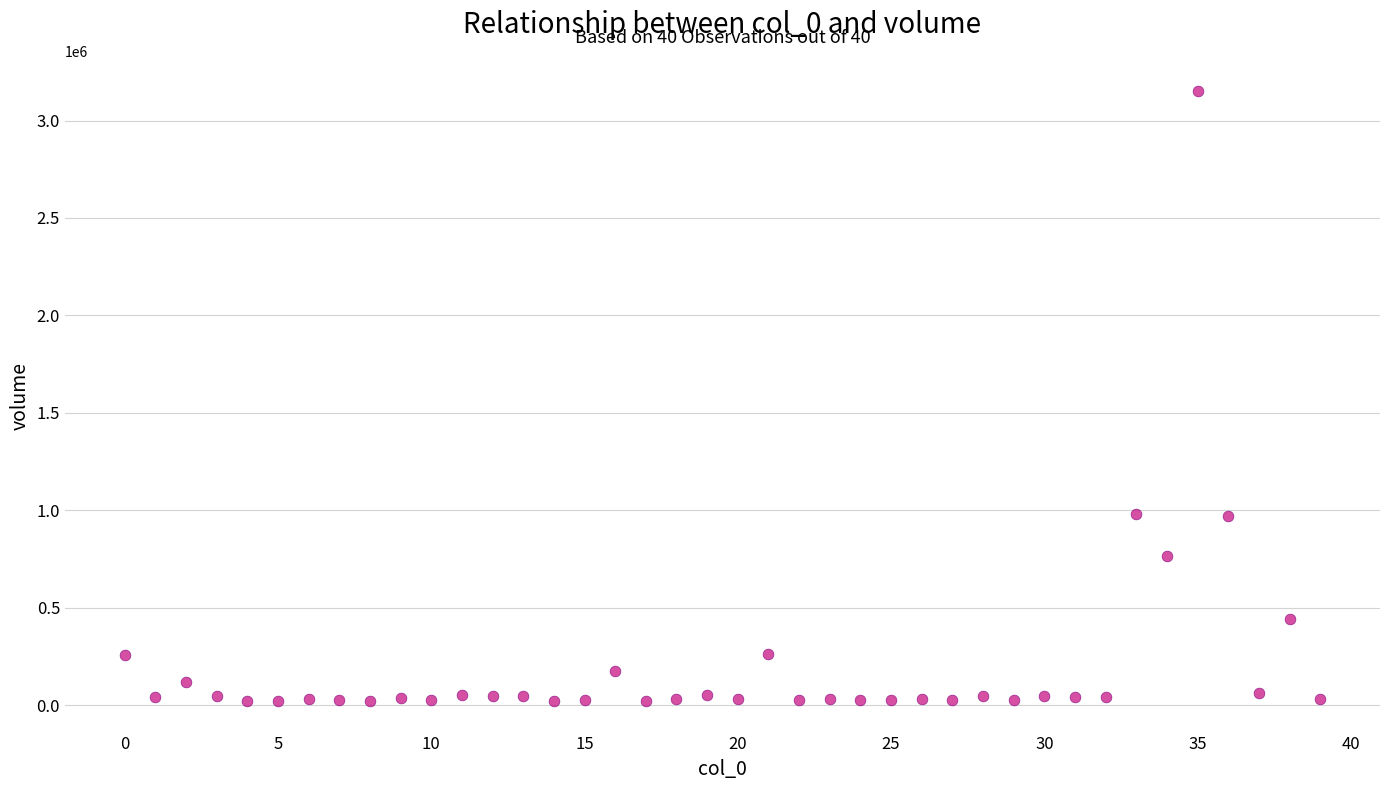

What is the range of Y values (max minus min)?

3129651.8